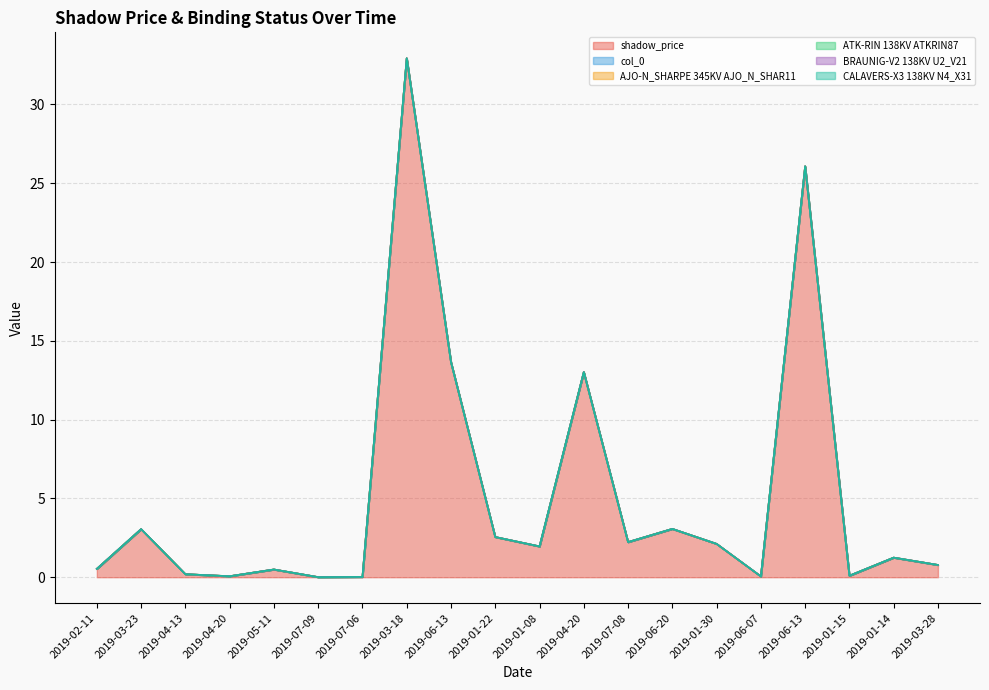

Is the value of CALAVERS-X3 138KV N4_X31 at 2019-07-09 greater than the value of AJO-N_SHARPE 345KV AJO_N_SHAR11 at 2019-06-20?

No